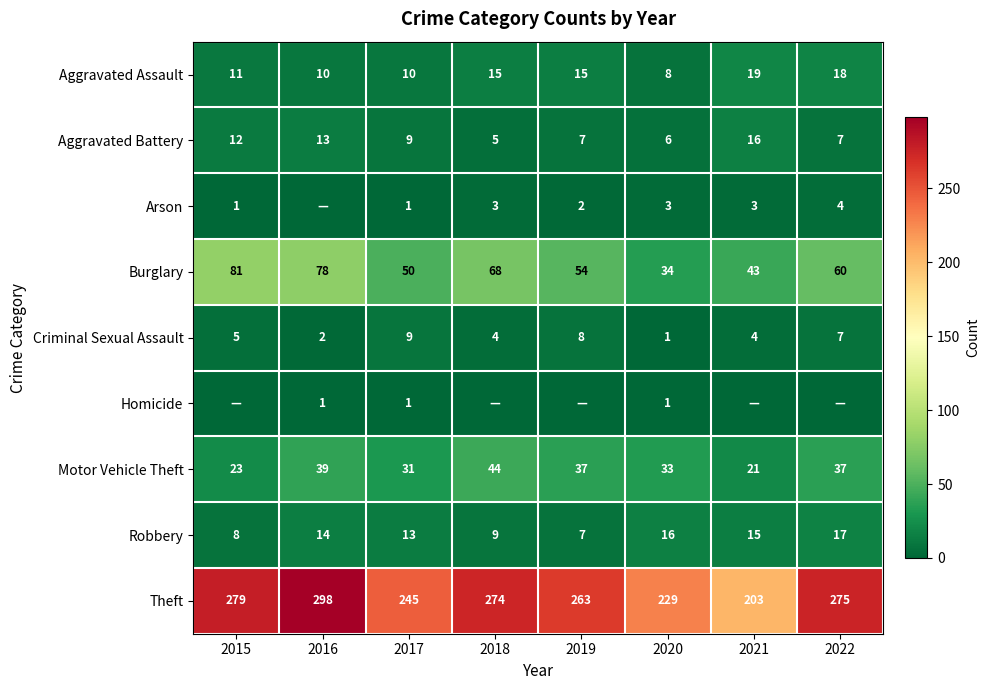

Count the Criminal Sexual Assault values in the range 4 to 8.

5